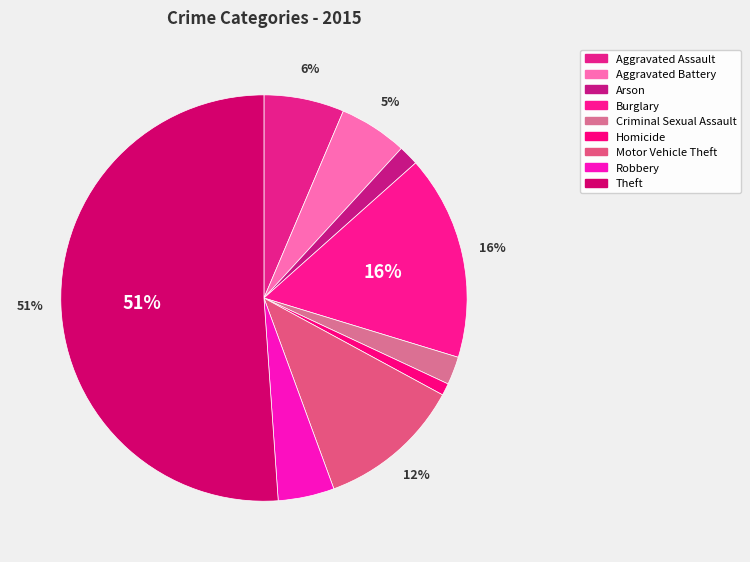

Approximately how many times larger is the value at Aggravated Assault compared to Arson?

4.0